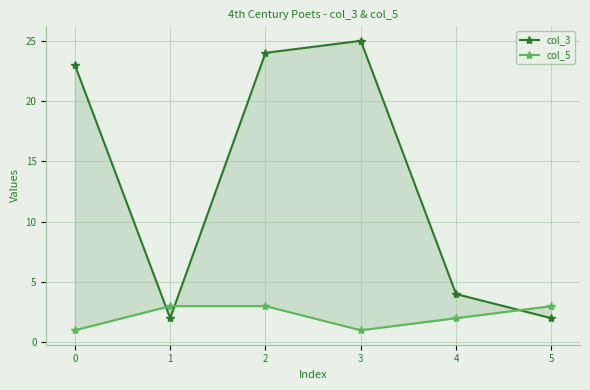

True or false: col_3 has a value of 2 at 1.

True